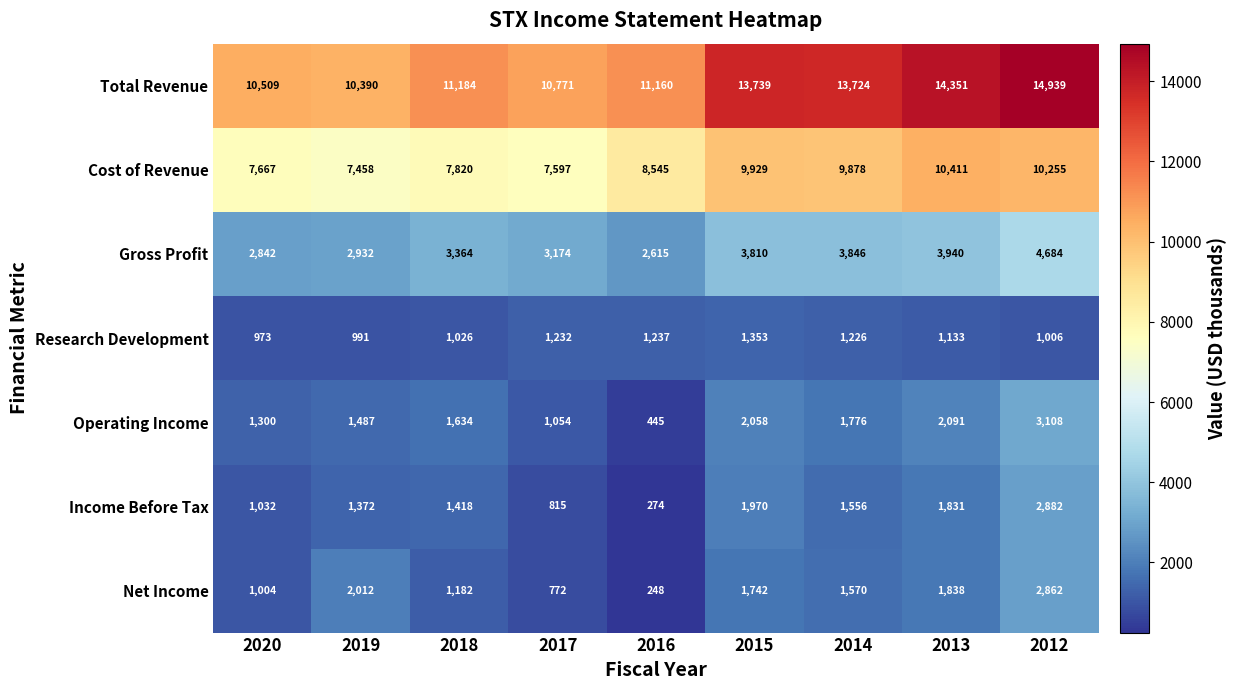

At how many categories does at least one series exceed 13691?

4